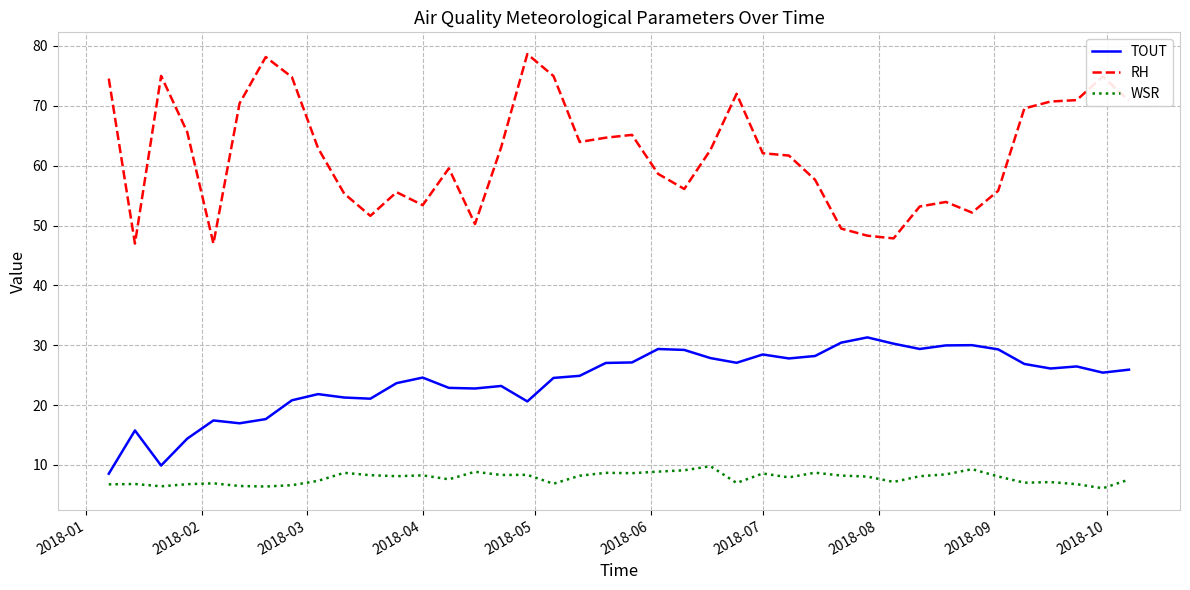

How many lines are shown in the chart?

3